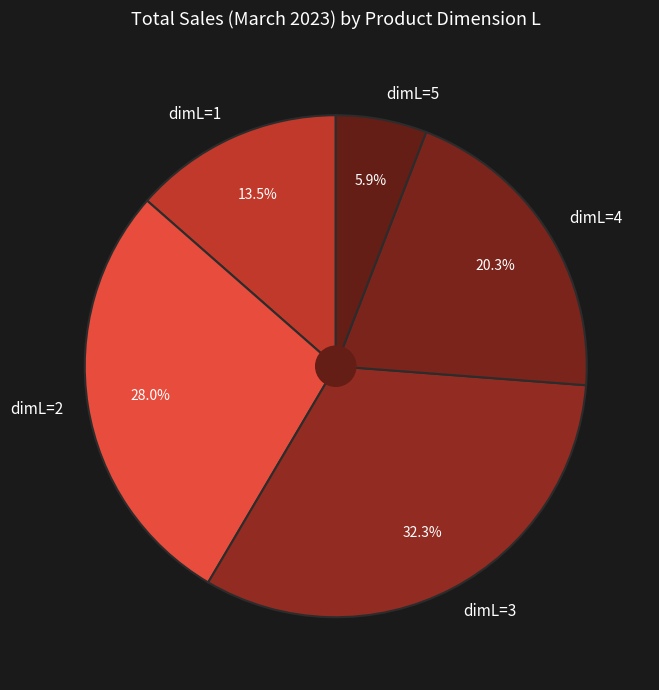

Is there a majority slice in this chart?

No